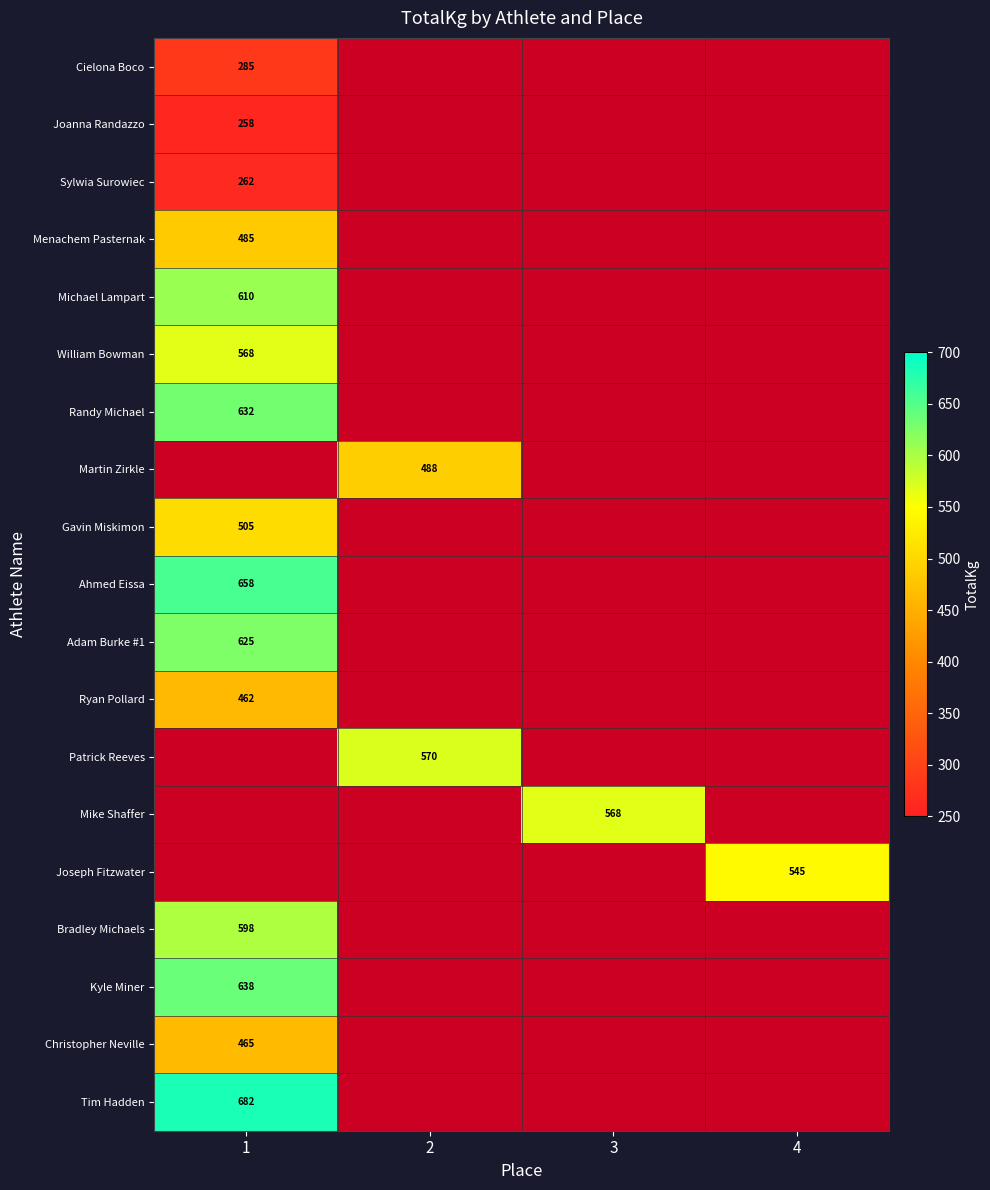

Which has a higher value, 1 or 3?

3